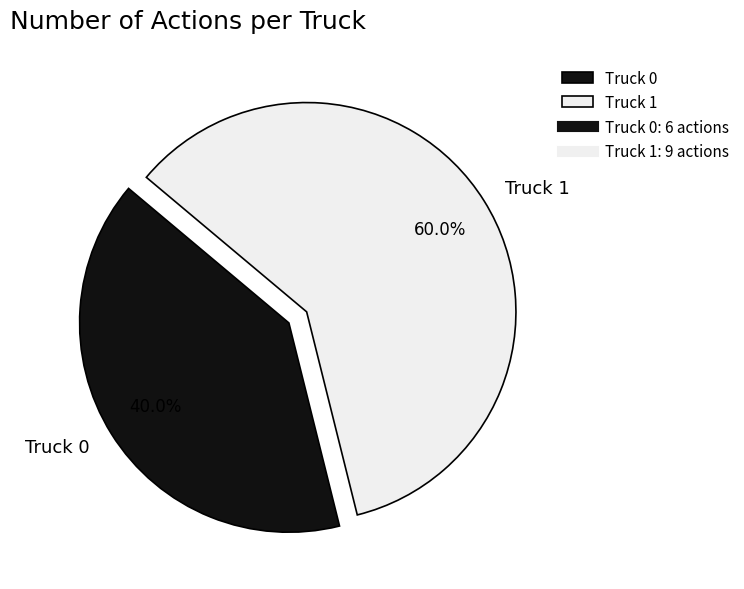

To the nearest percent, what is the difference between the largest and smallest slice percentages?

20%